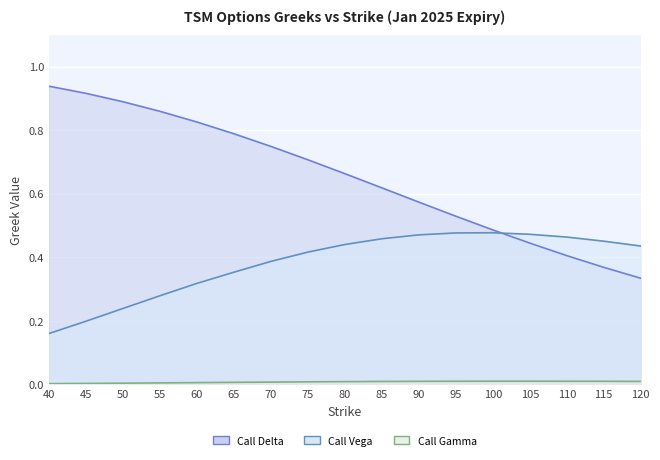

At which category does the chart reach its peak across all series?

40